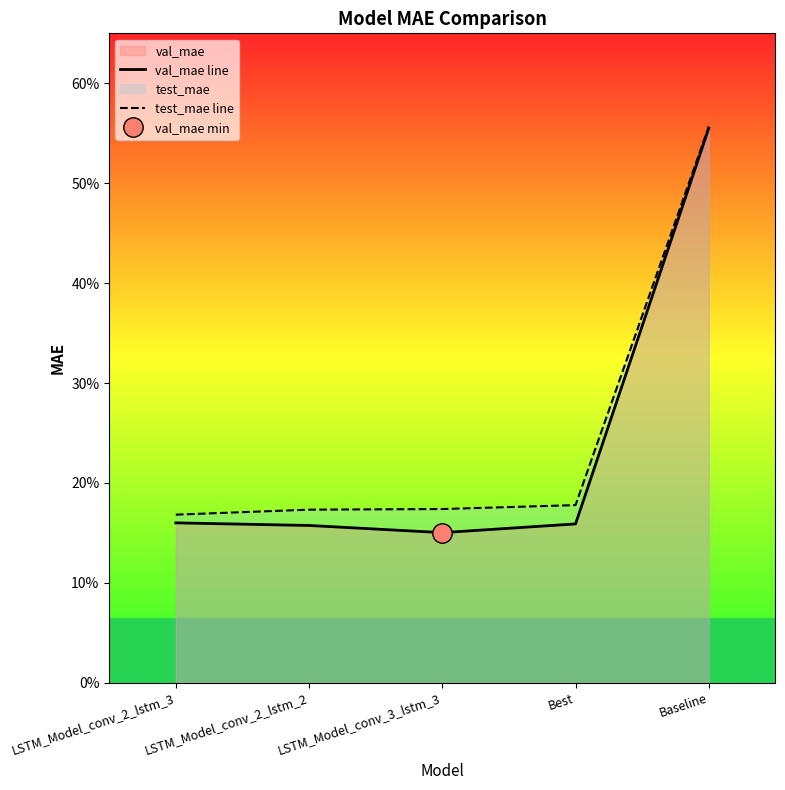

What is the greatest value displayed?

0.6